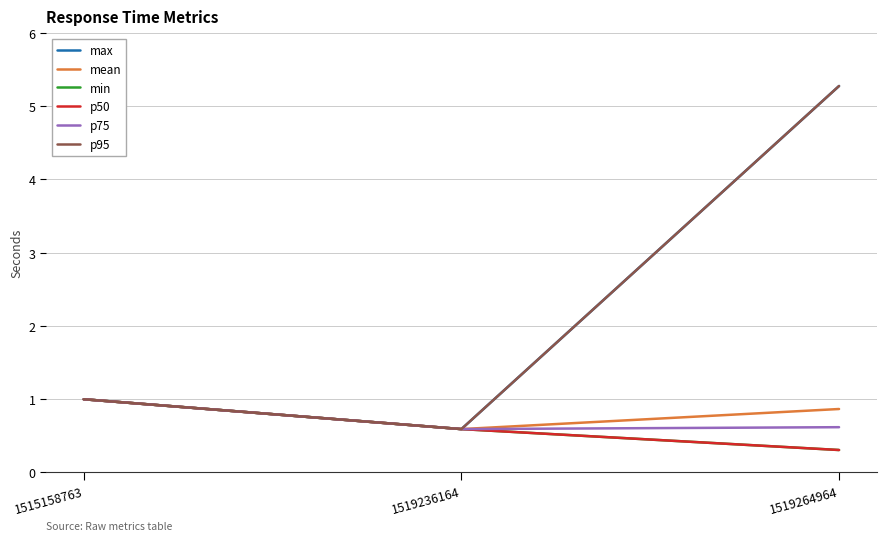

Which series has the widest spread of values?

max